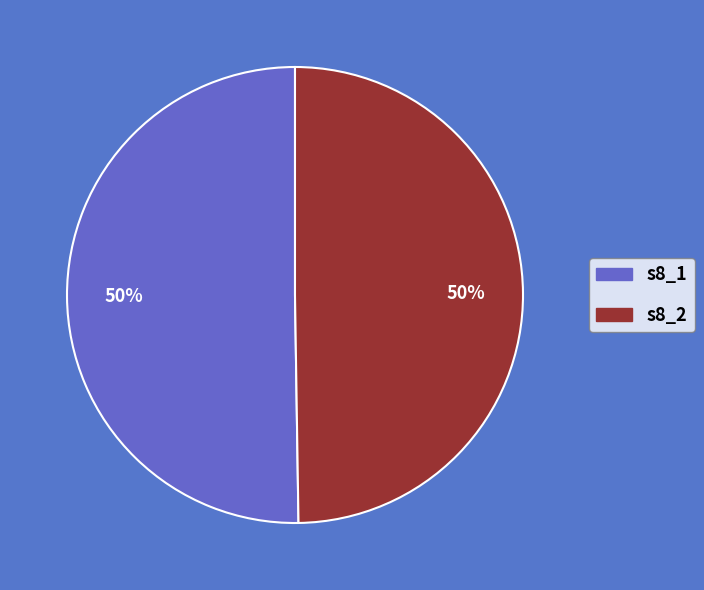

Do s8_2 and s8_1 together represent more than half of the pie?

Yes